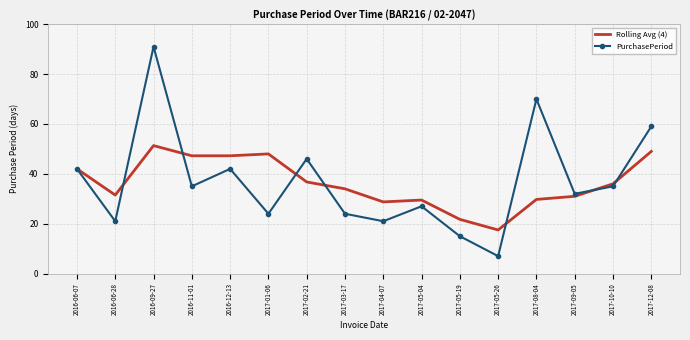

At which label does Rolling Avg (4) reach its minimum?

2017-05-26